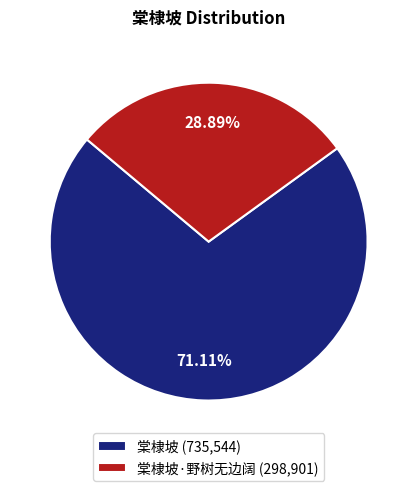

Do 棠棣坡·野树无边阔 (298,901) and 棠棣坡 (735,544) together represent more than half of the pie?

Yes